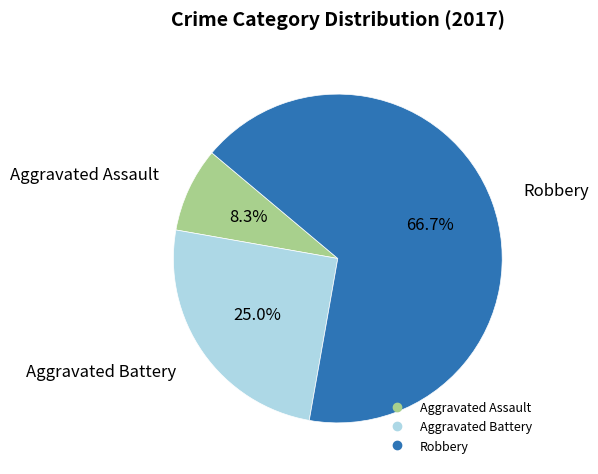

Does any single category account for the majority?

Yes